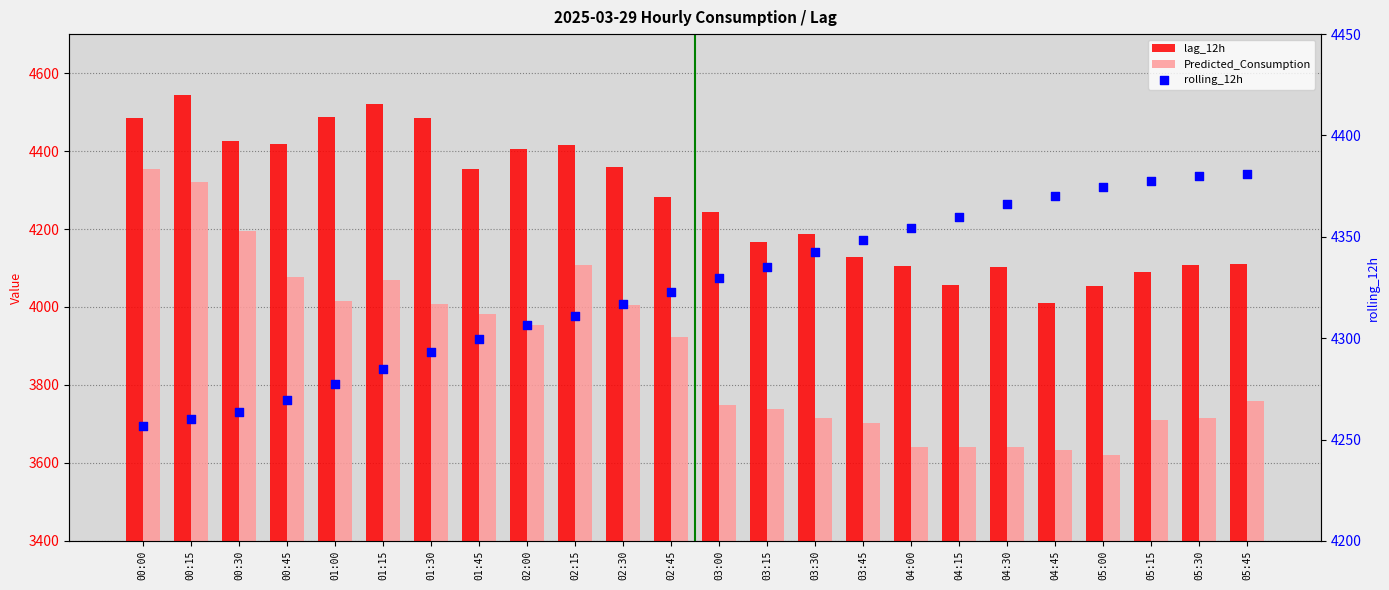

What is the total value across all series at 02:45?

12527.6